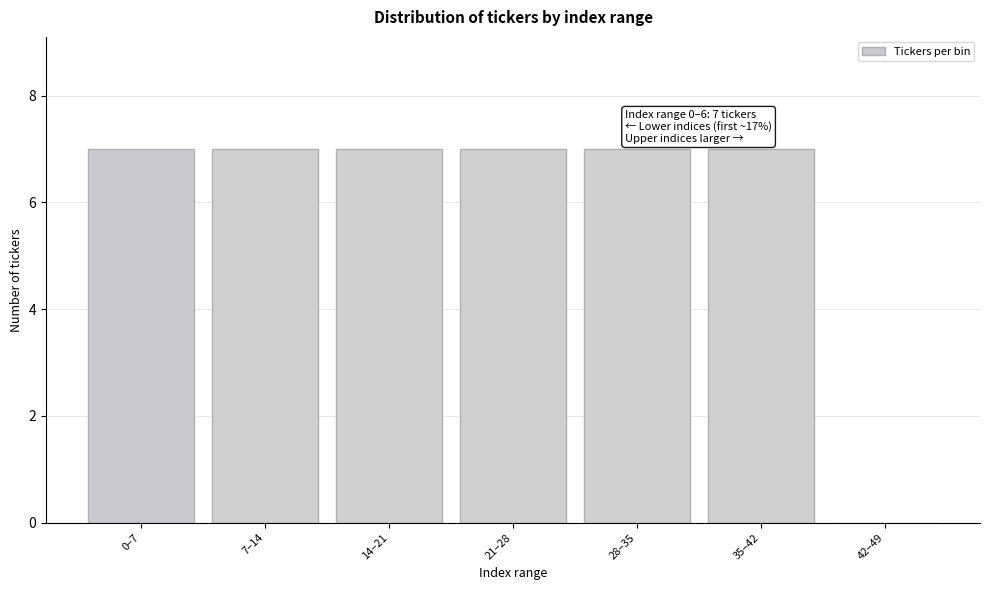

Reading left to right, transcribe all the data shown in this chart.

0–7=7	7–14=7	14–21=7	21–28=7	28–35=7	35–42=7	42–49=0